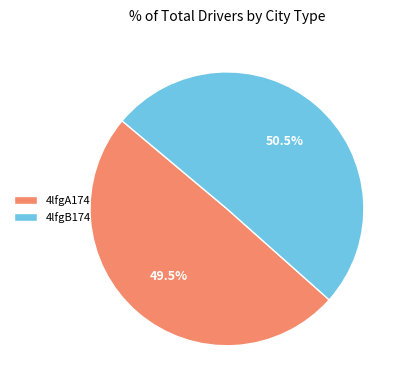

Is there a majority slice in this chart?

Yes